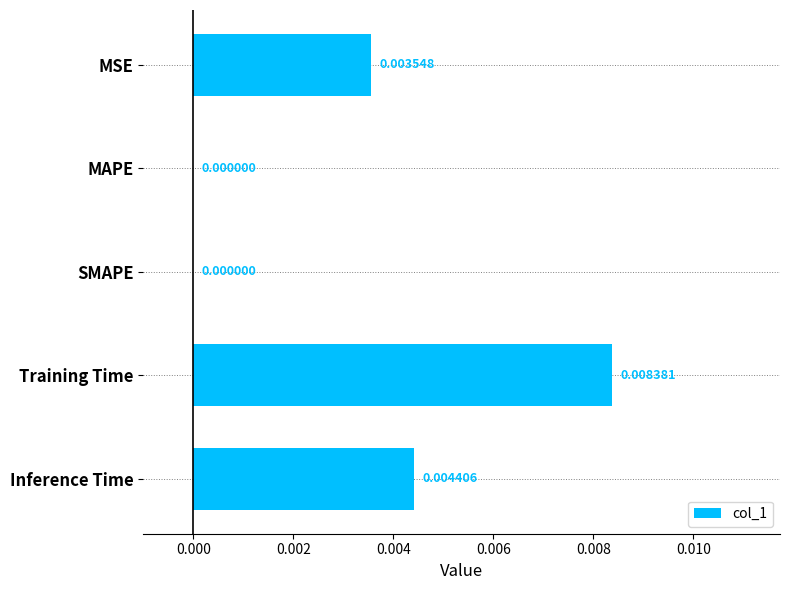

Which has a higher value, Inference Time or SMAPE?

Inference Time